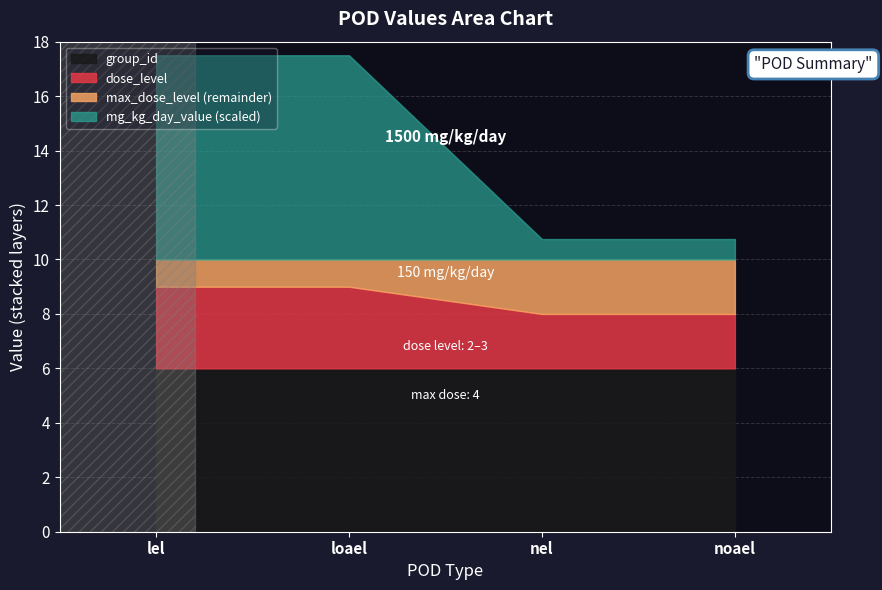

Where is dose_level nearest to the value 2?

nel